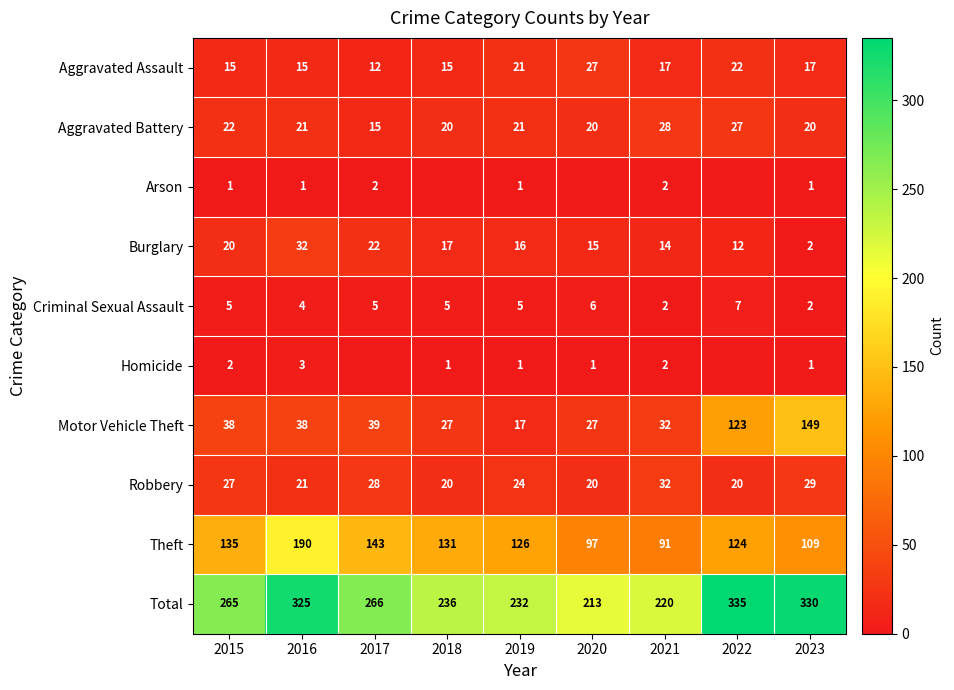

What is the sum of all Aggravated Assault values?

161